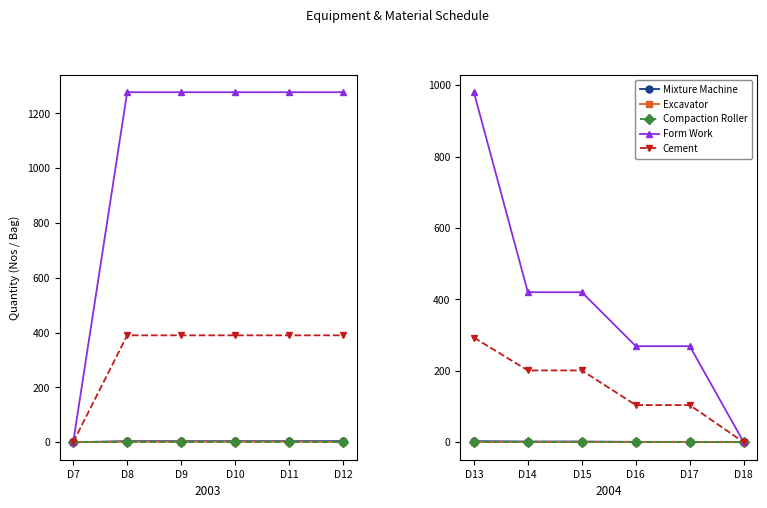

How many Cement values are between 104 and 201?

4